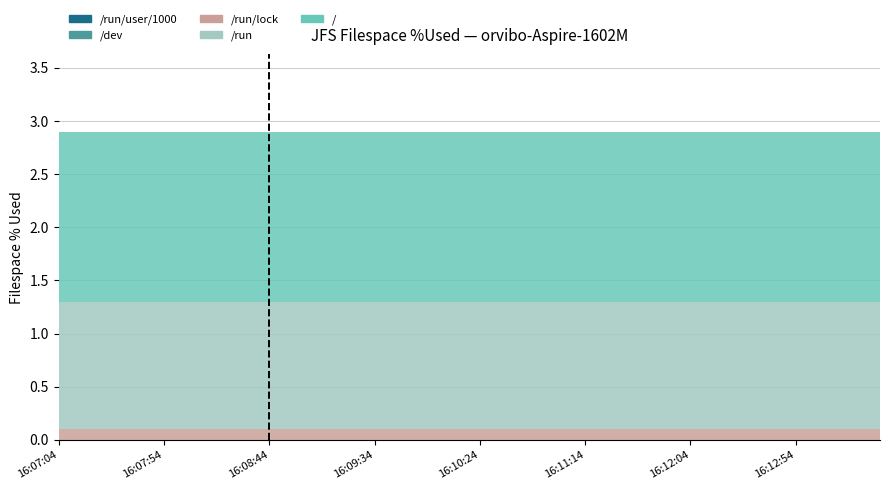

At which label does /run reach its minimum?

16:07:04